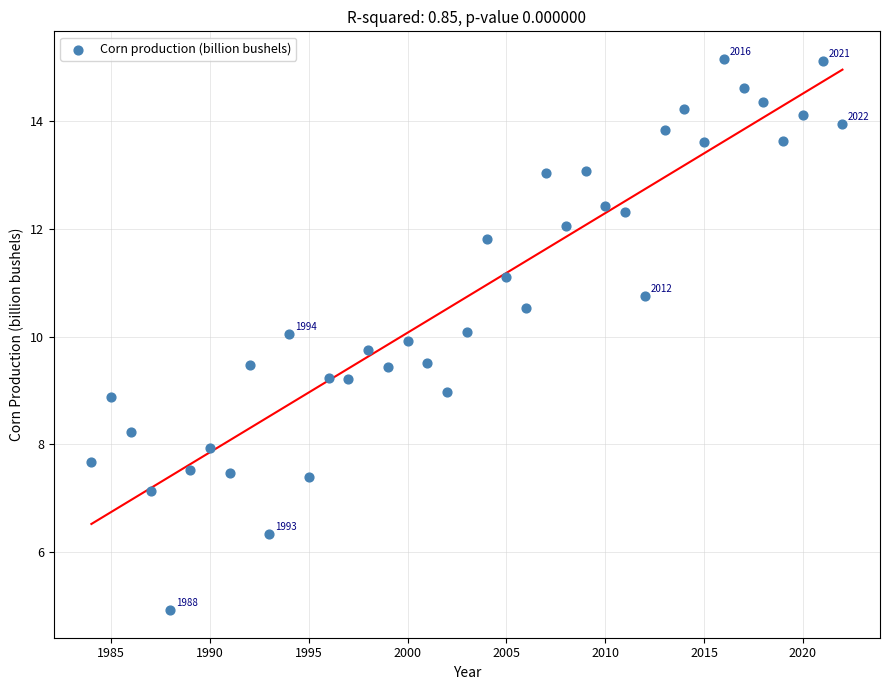

What is the range of Y values (max minus min)?

10.2